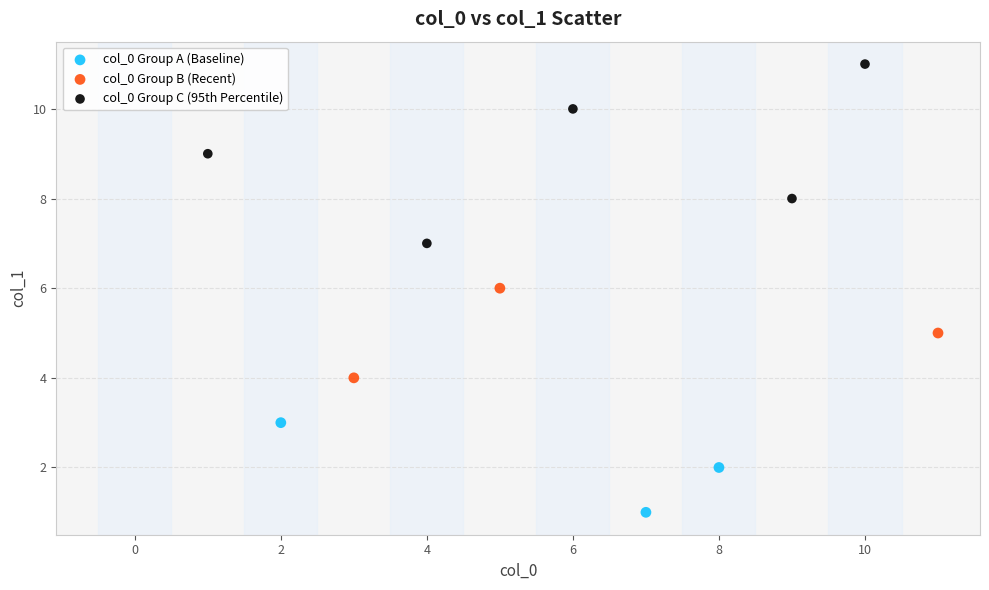

Which series has the largest Y range (max minus min)?

col_0 Group C (95th Percentile)